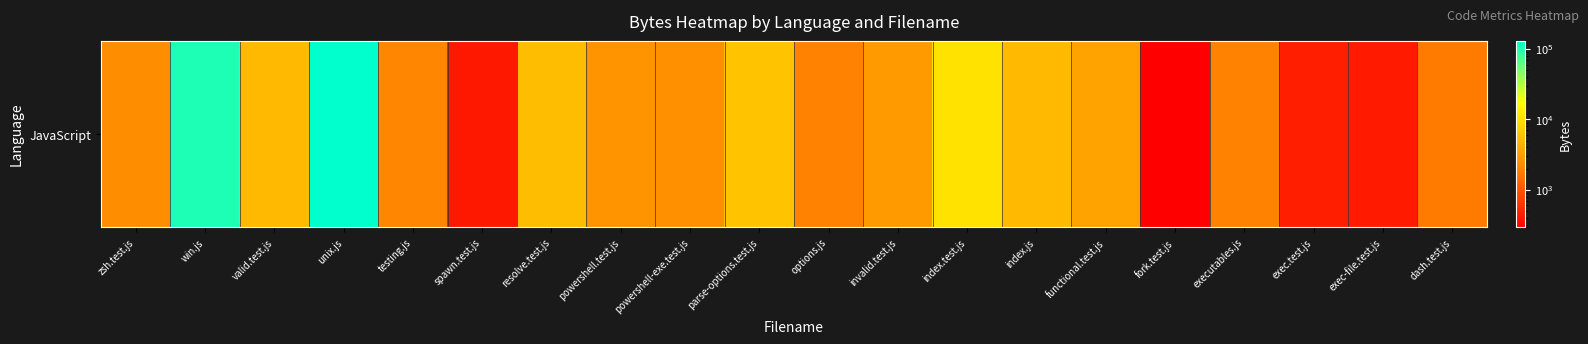

Is it true that the value at unix.js is 41209?

False